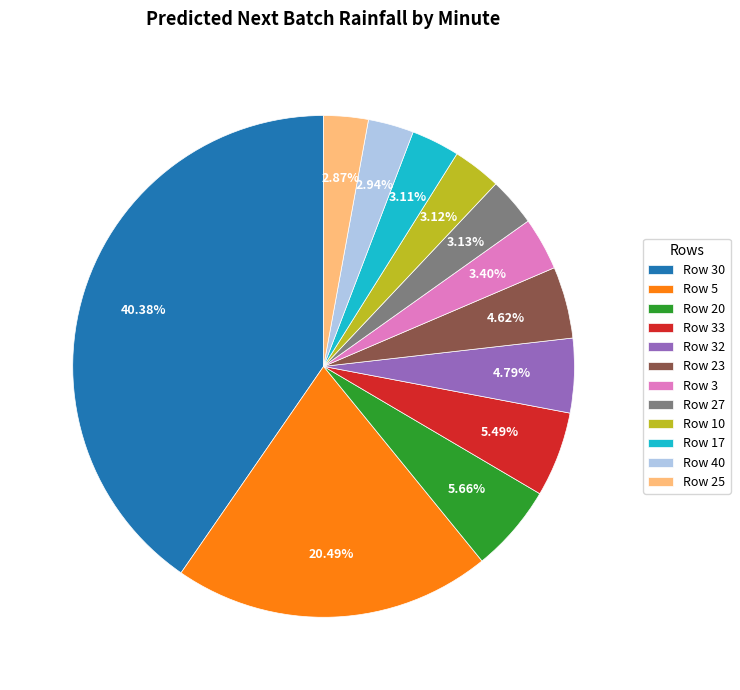

Does any single category account for the majority?

No